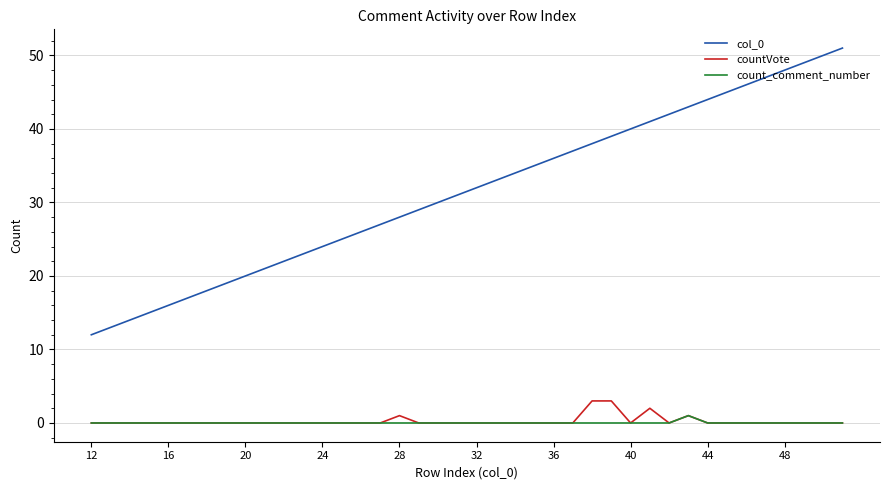

Which series has the largest total across all categories?

col_0